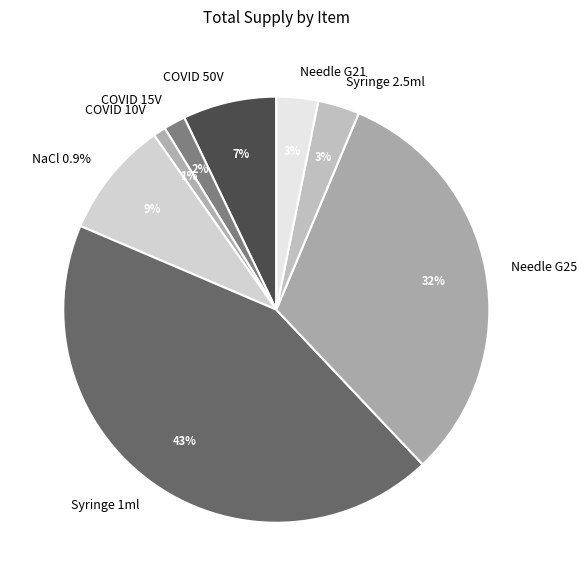

Is it true that מזרק הזרקה 1 מל is 54% of the pie?

False